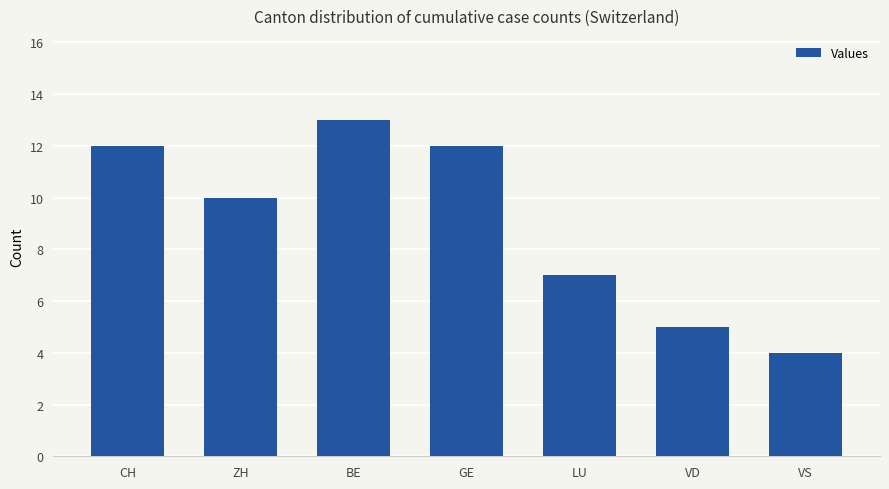

Is it true that the value at VS is 4?

True